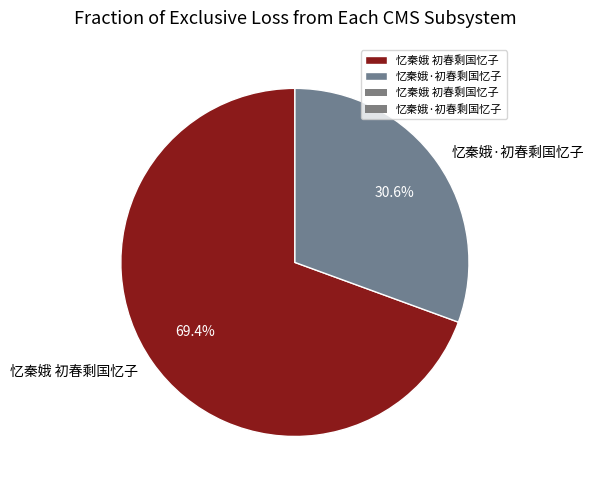

Which slice is the smallest?

忆秦娥·初春剩国忆子